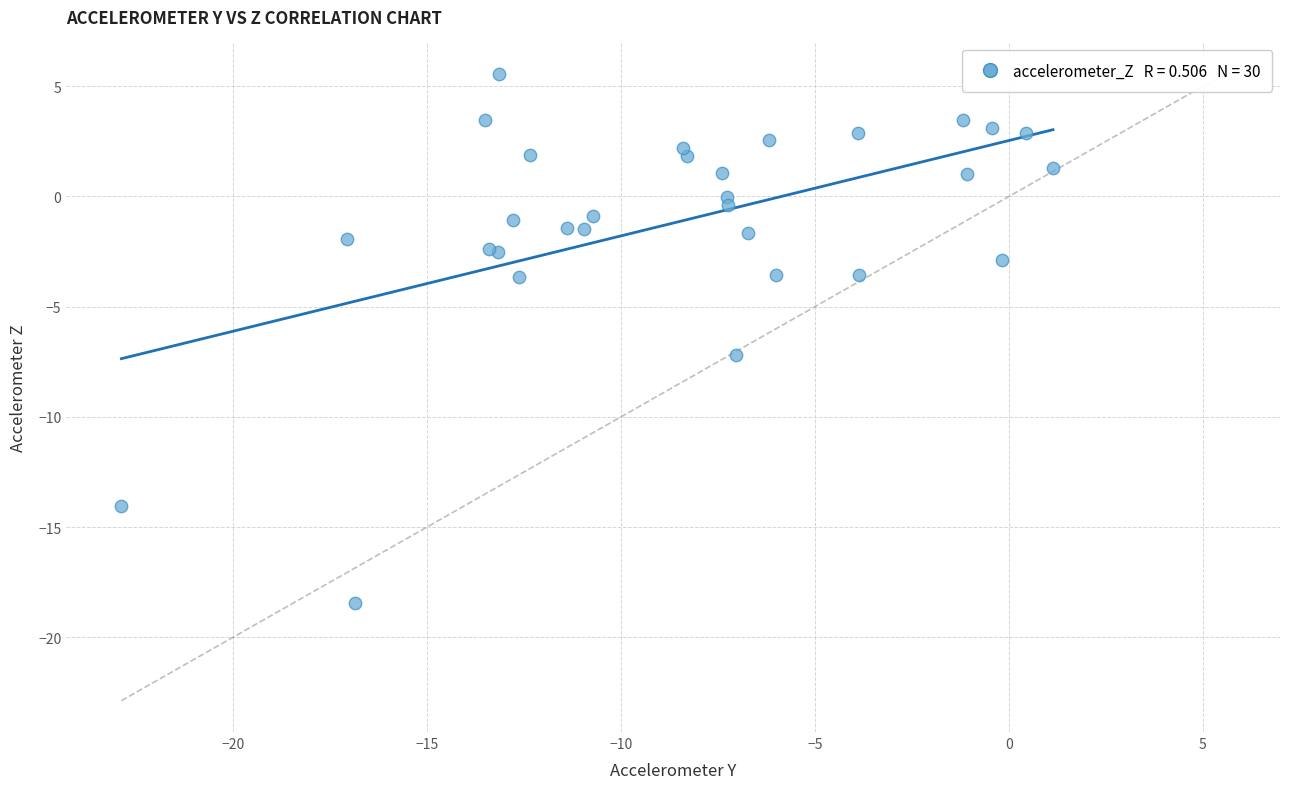

What Y value in the scatter plot is closest to -6?

-7.2